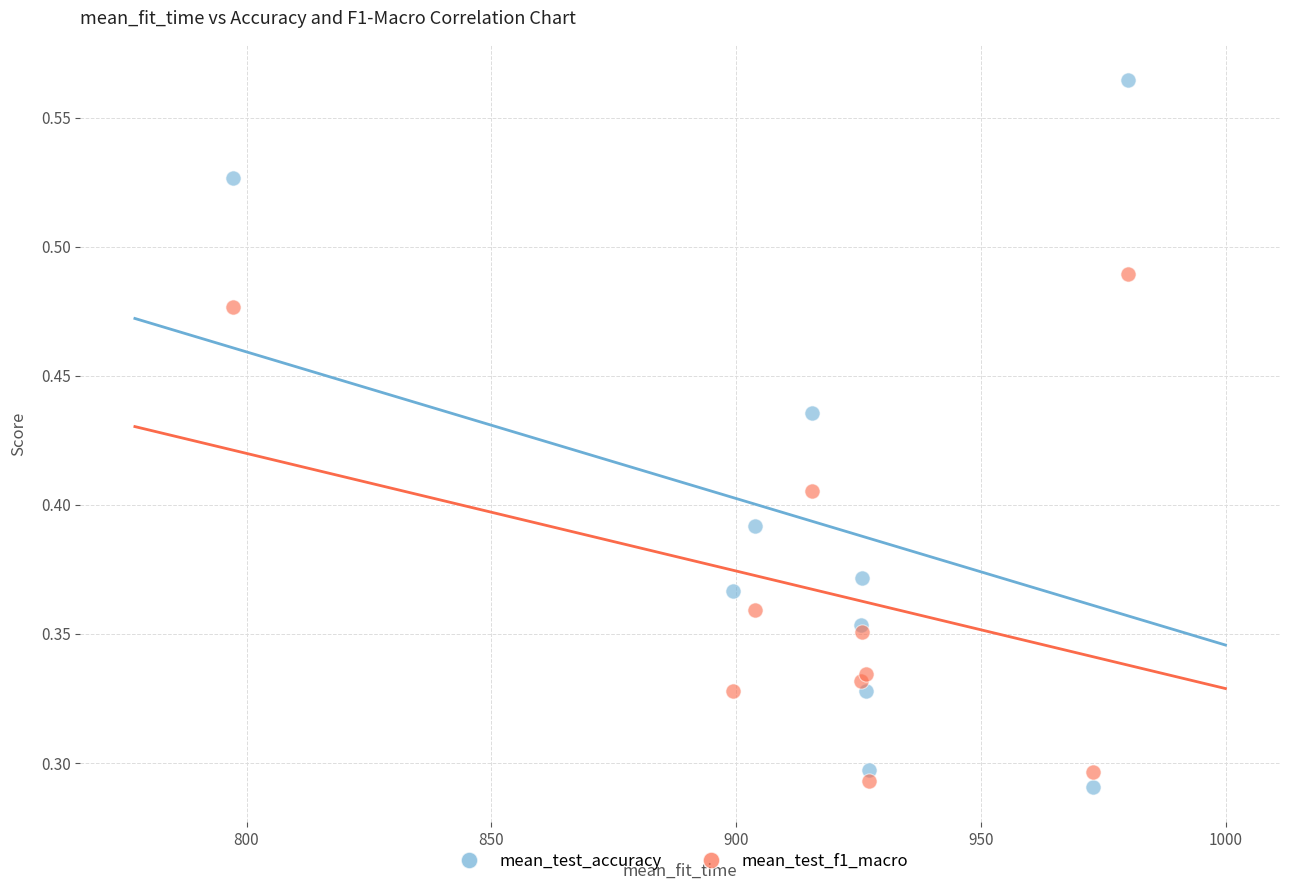

Which series has the widest spread of Y values?

mean_test_accuracy